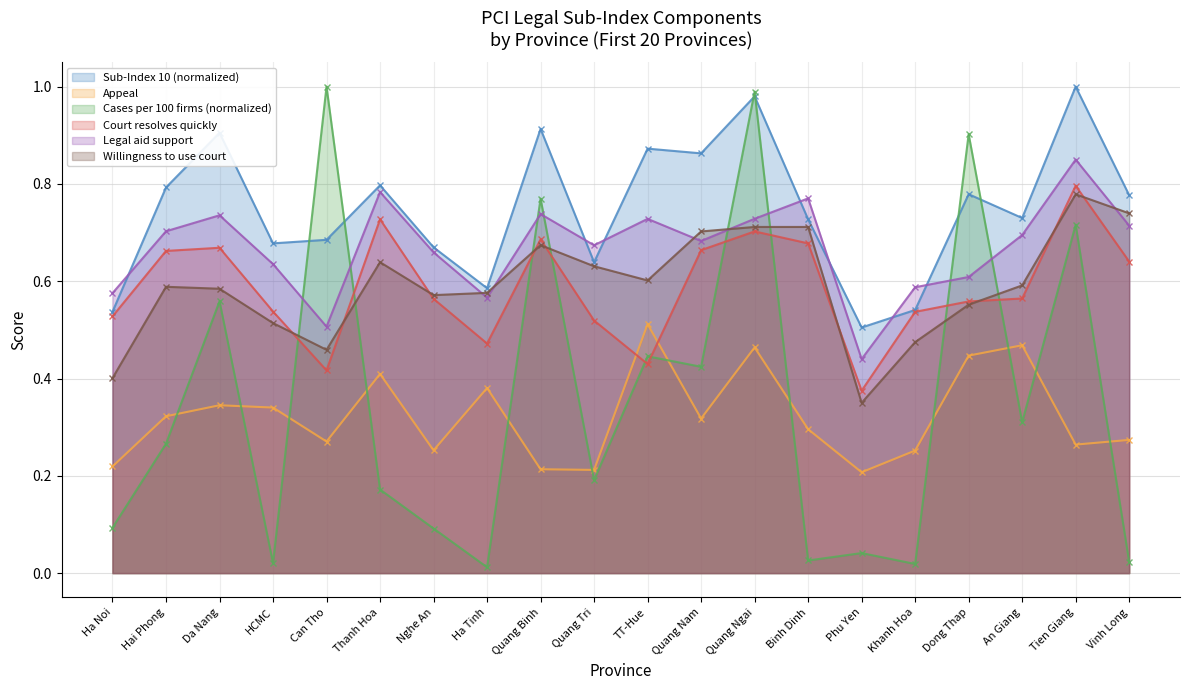

The Cases per 100 firms series shows 0.1 at Hai Phong. True or false?

False